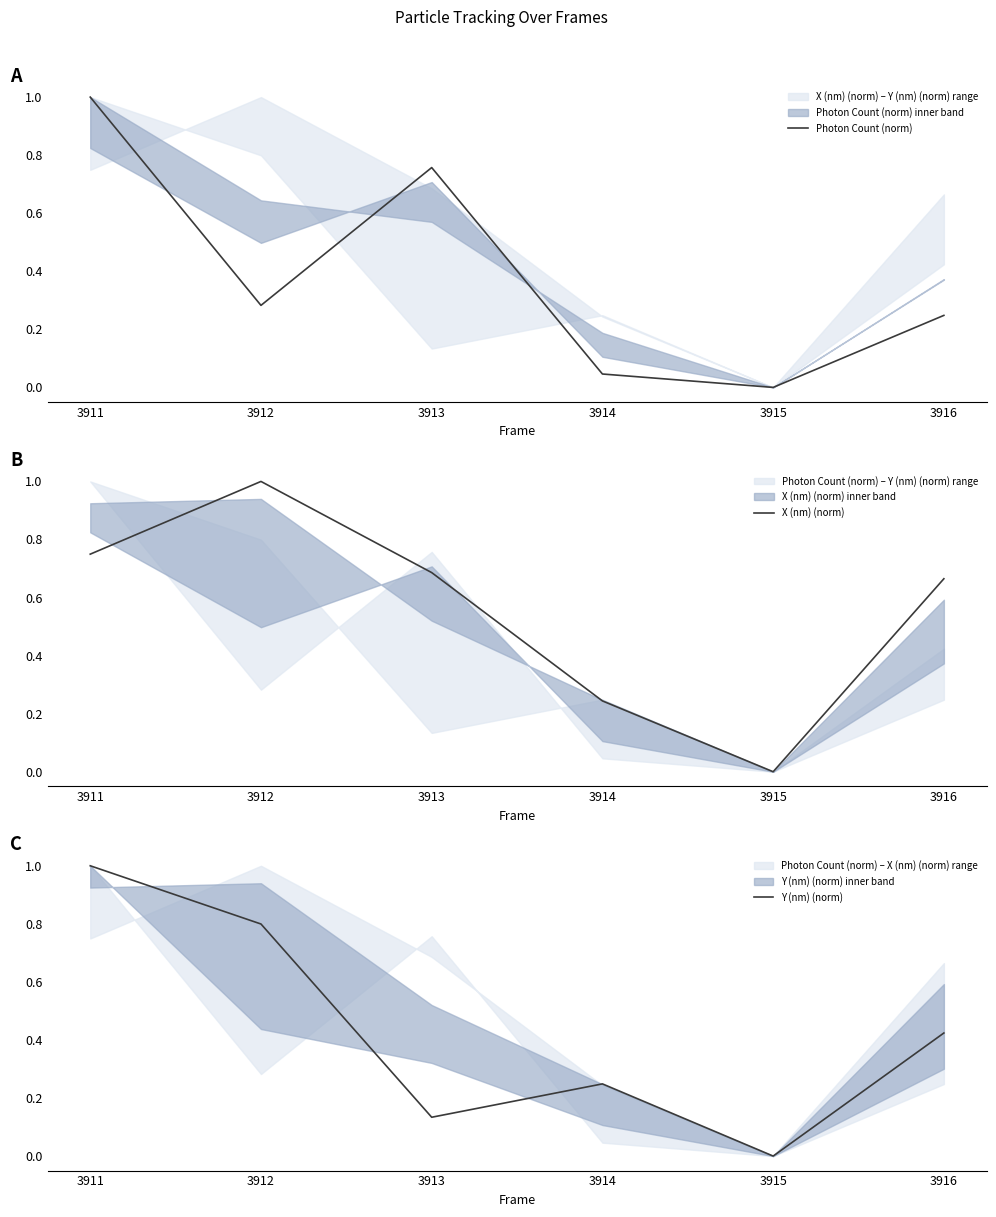

At how many categories does at least one series exceed 0?

5